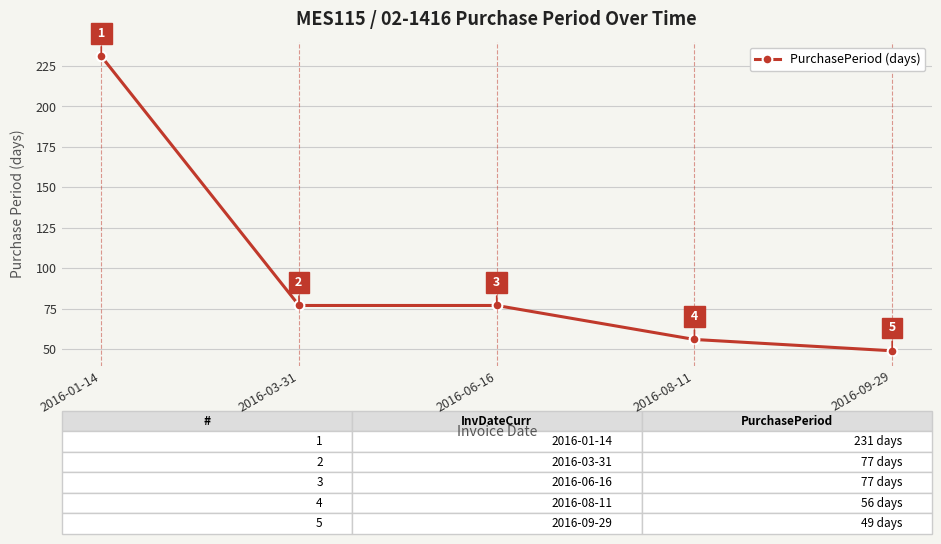

What is the label of the 2nd point from the right?

2016-08-11